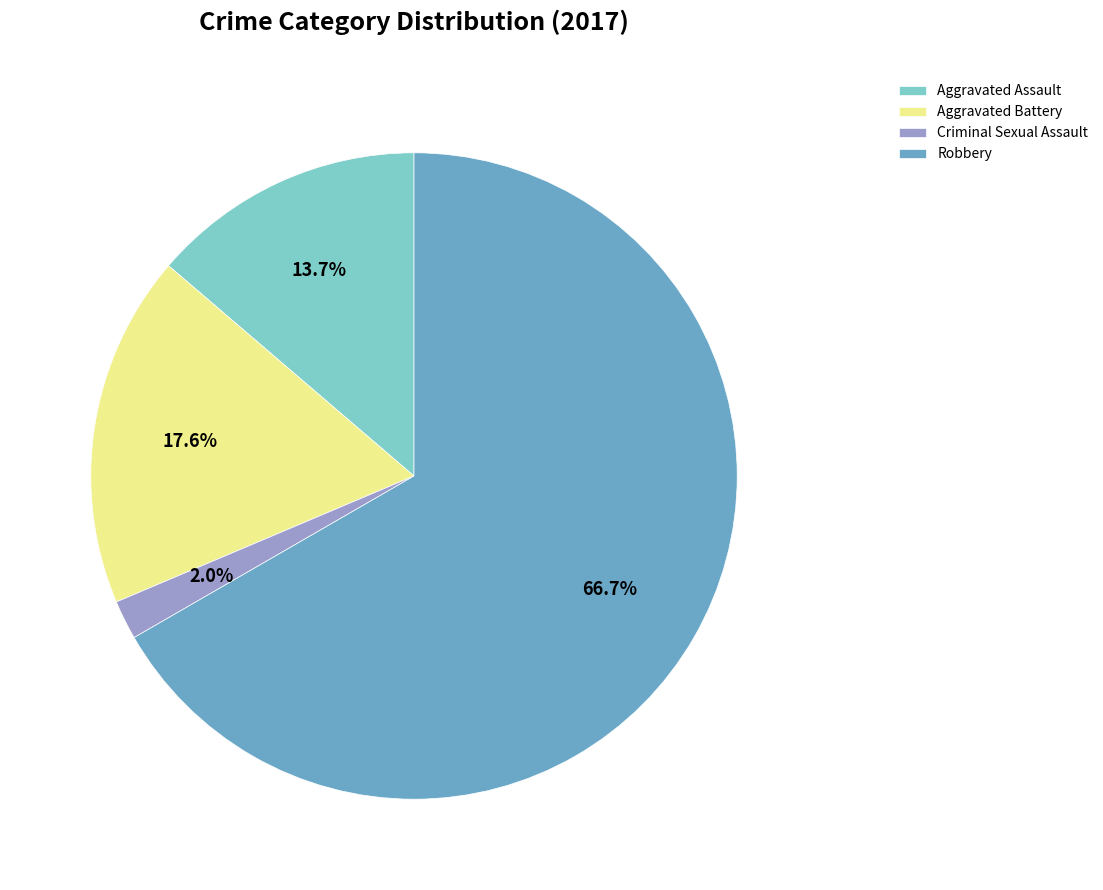

Which slice is the smallest?

Criminal Sexual Assault